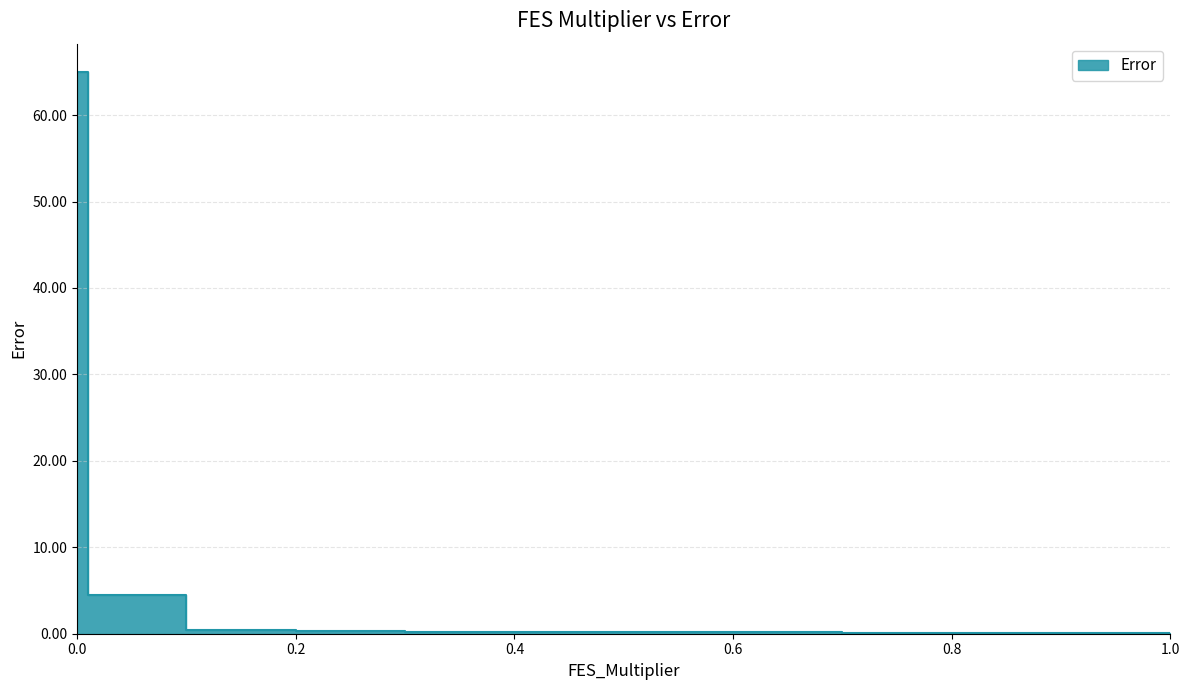

Which has a higher value, 0.6 or 0.001?

0.001